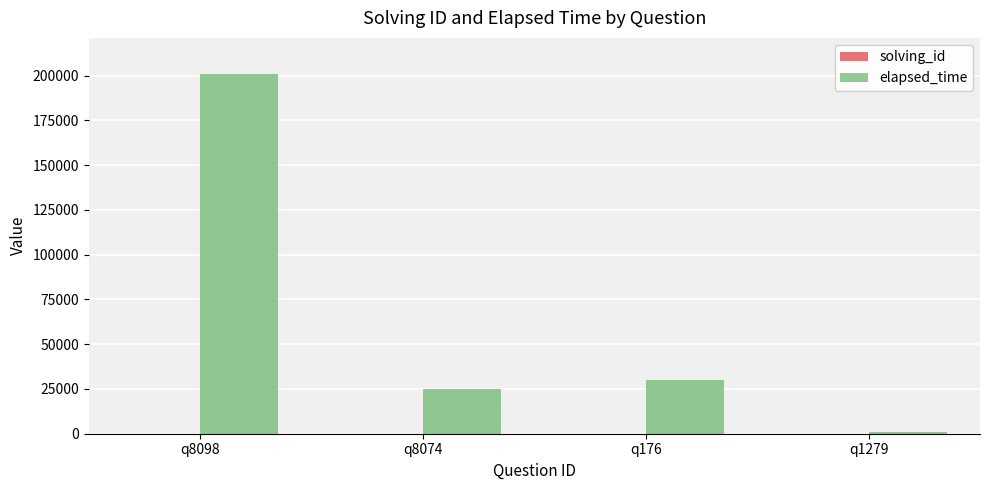

Which series has the largest total across all categories?

elapsed_time